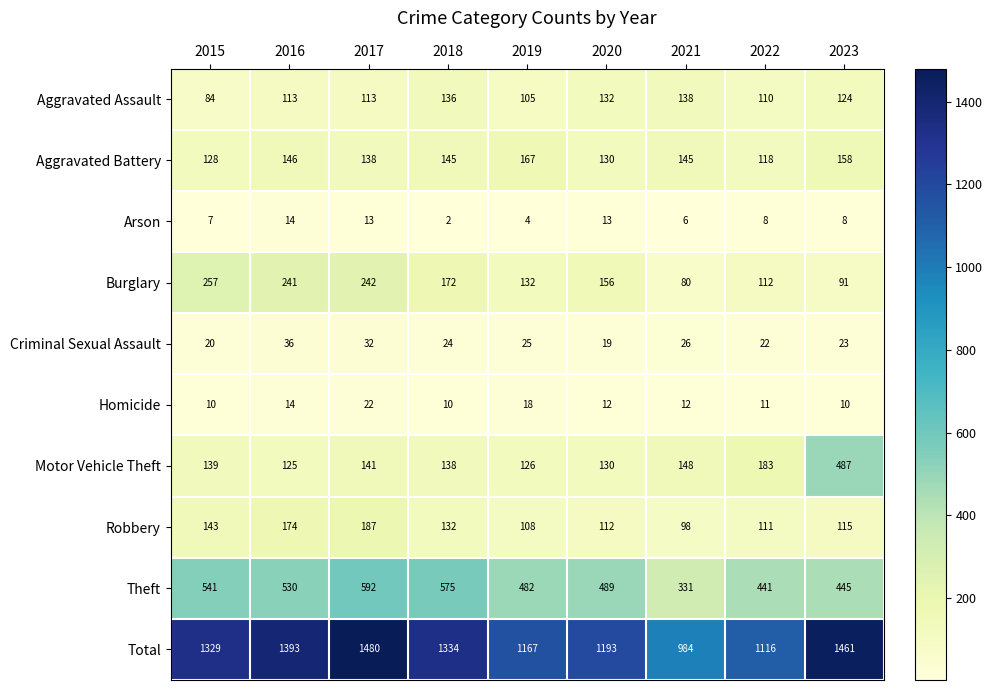

Is it true that Total equals 1461 at 2023?

True